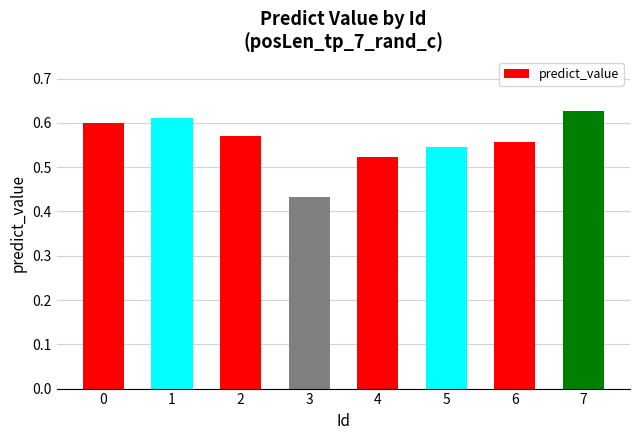

The value at 7 is 0.6. True or false?

True